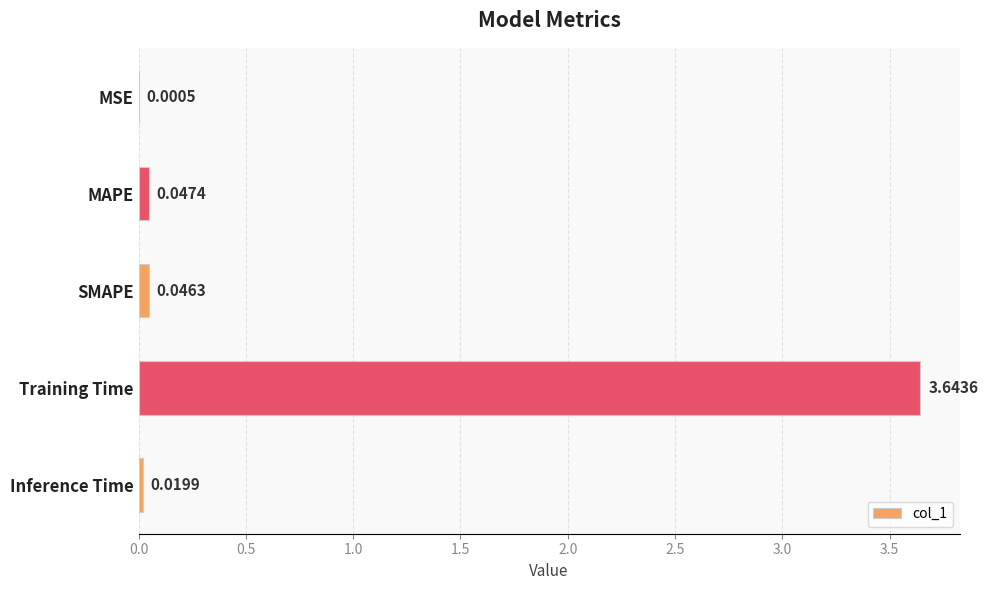

What is the sum of all values?

3.8